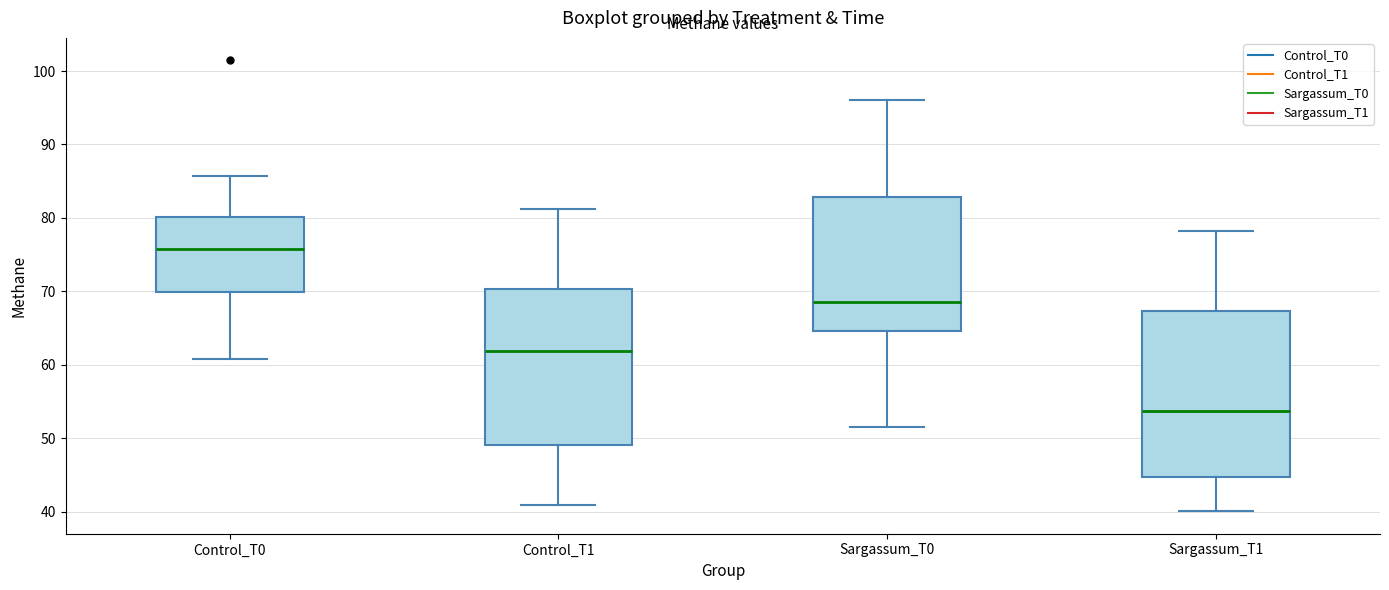

Which box has the highest median line?

Control_T0